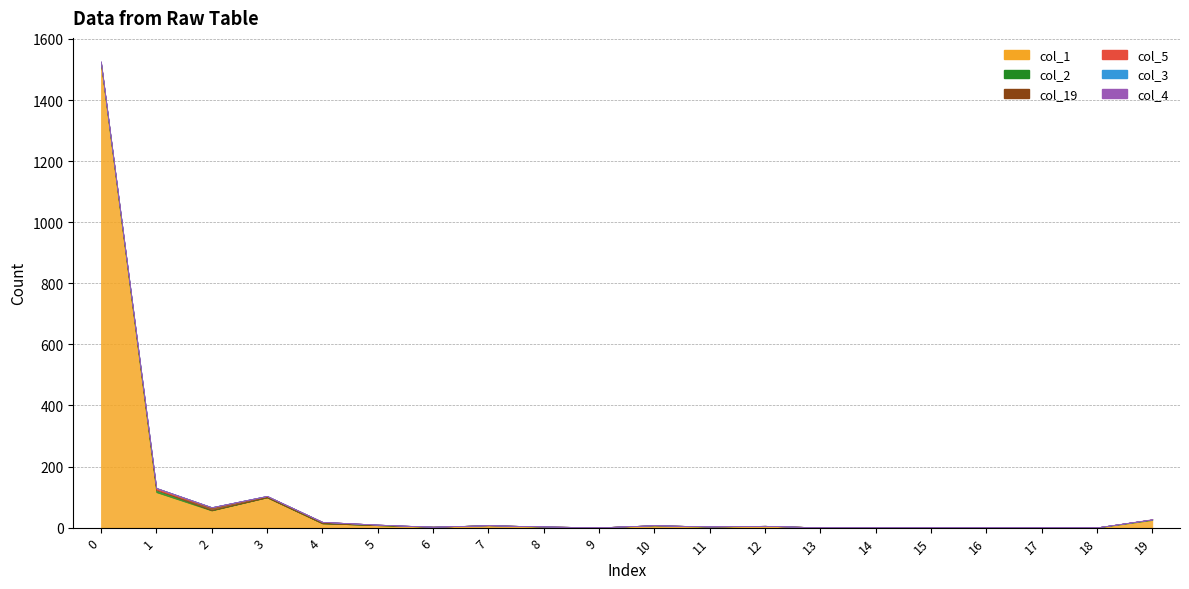

True or false: col_1 has a value of 3 at 8.

True